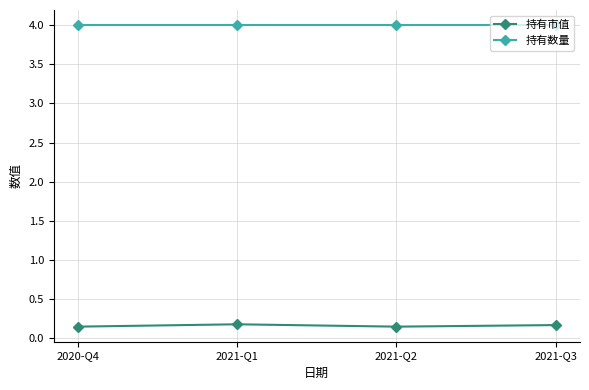

What is the maximum value shown in the chart?

4.0